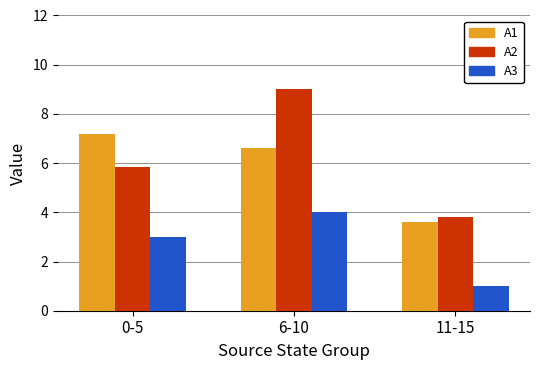

What is the total value across all series at 11-15?

8.4